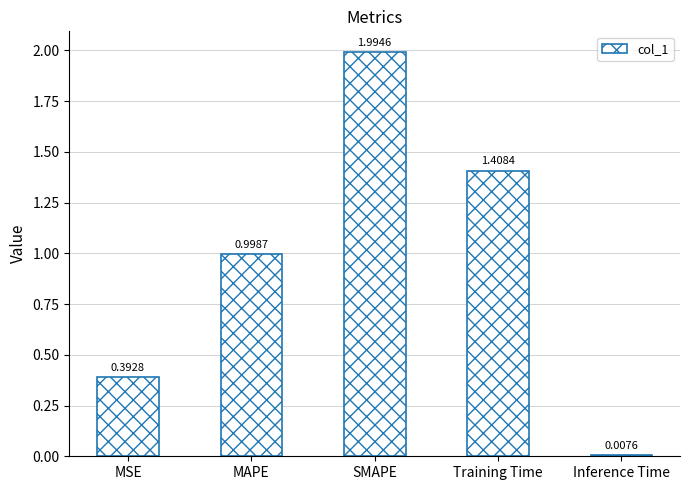

What position from the right is Training Time?

2